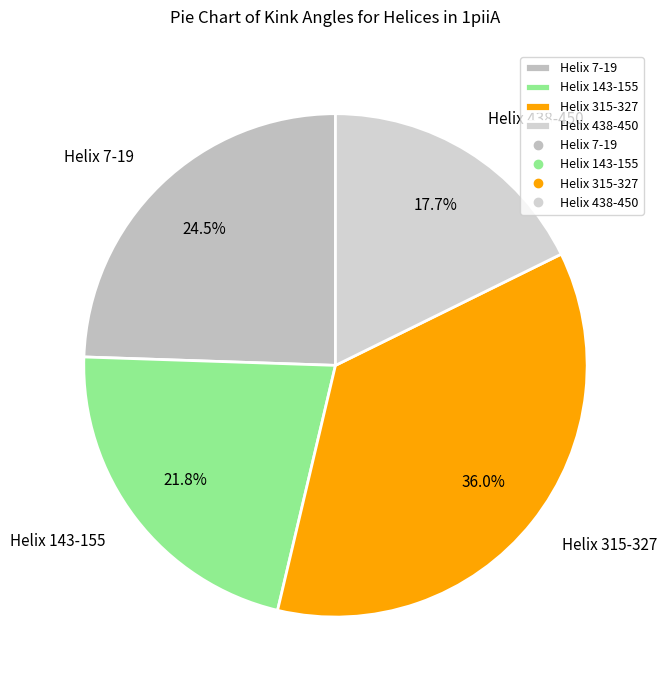

Between Helix 143-155 and Helix 438-450, which is larger?

Helix 143-155